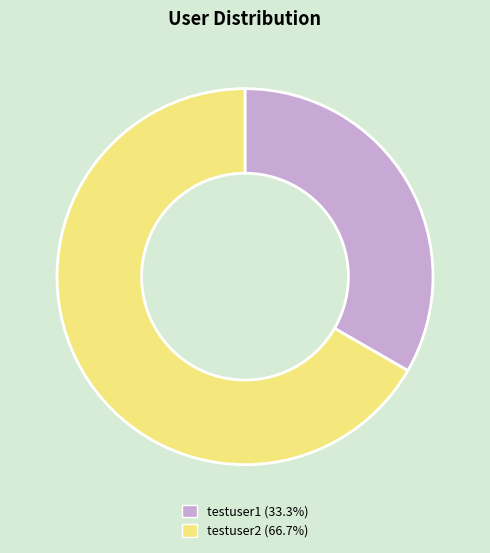

Is the sum of testuser1 (33.3%) and testuser2 (66.7%) greater than half?

Yes